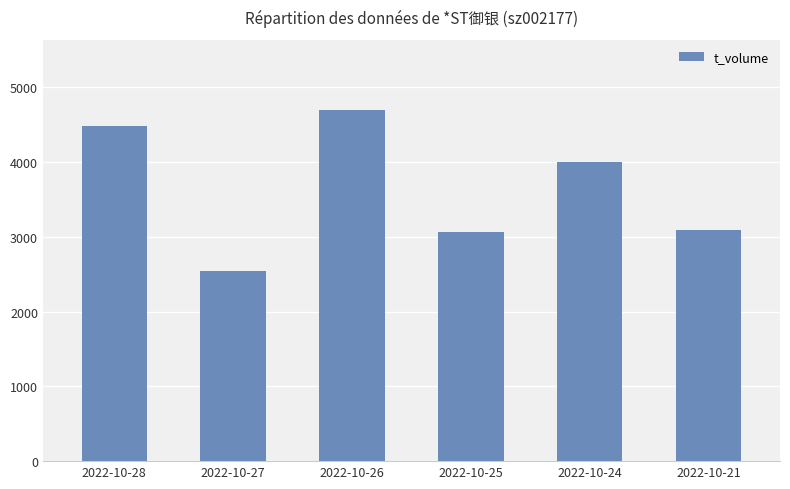

Does the chart contain stacked bars?

No